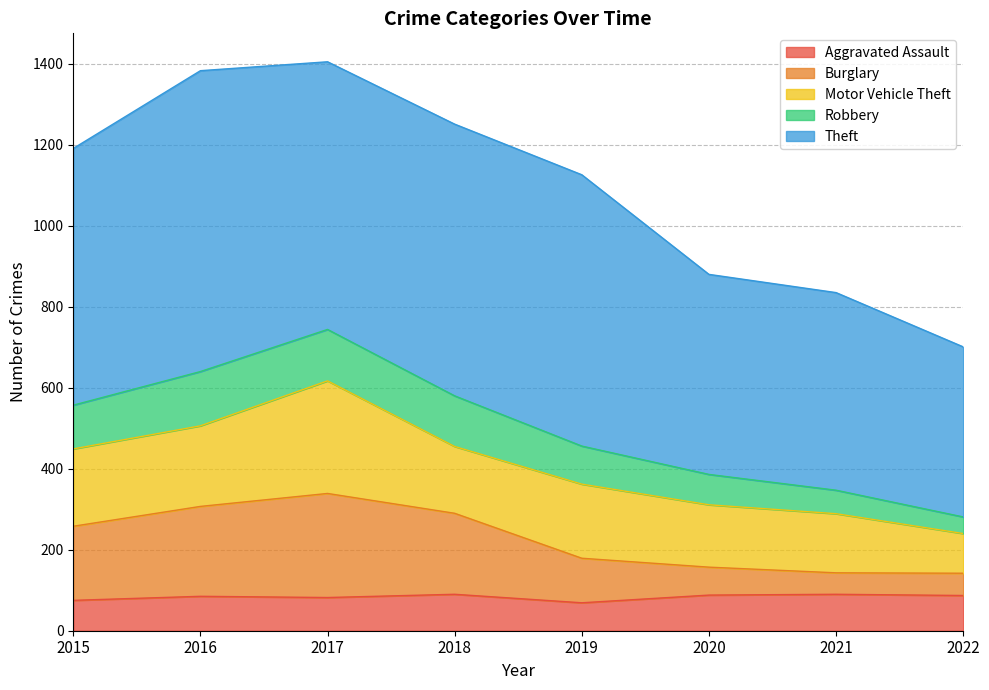

Between 2015 and 2019, which is larger?

2015